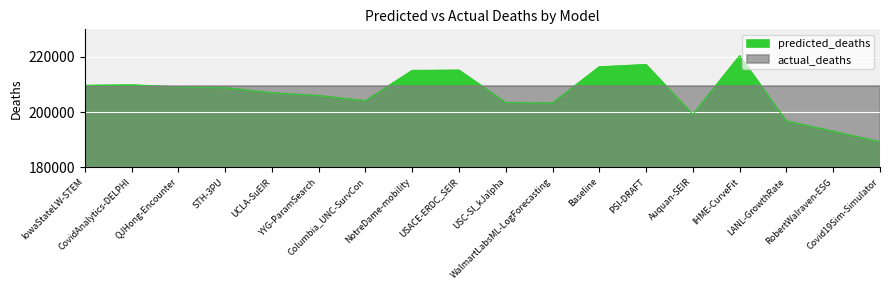

Where is the data nearest to the value 204774?

Columbia_UNC-SurvCon